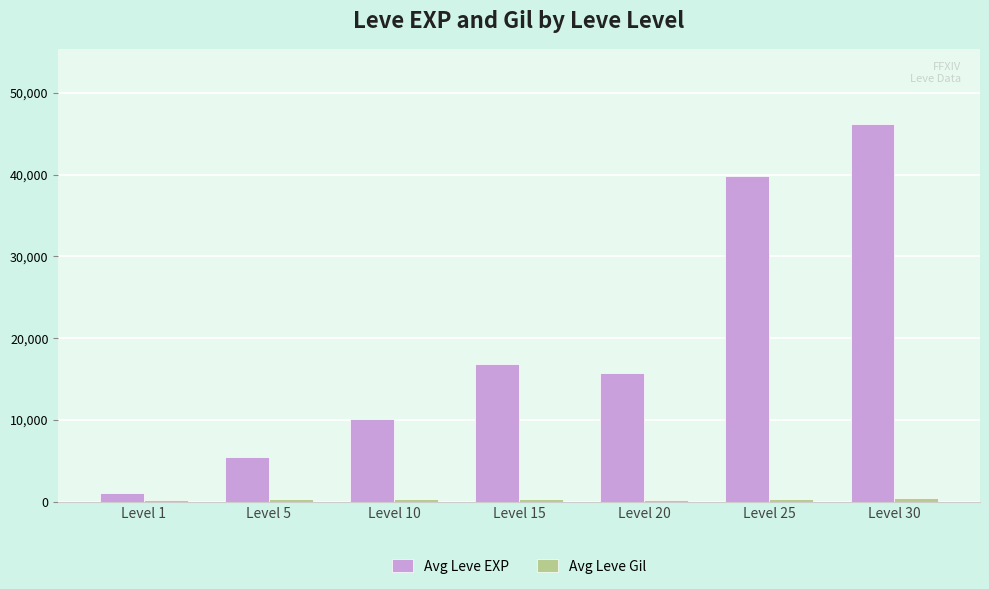

Does the chart contain stacked bars?

No